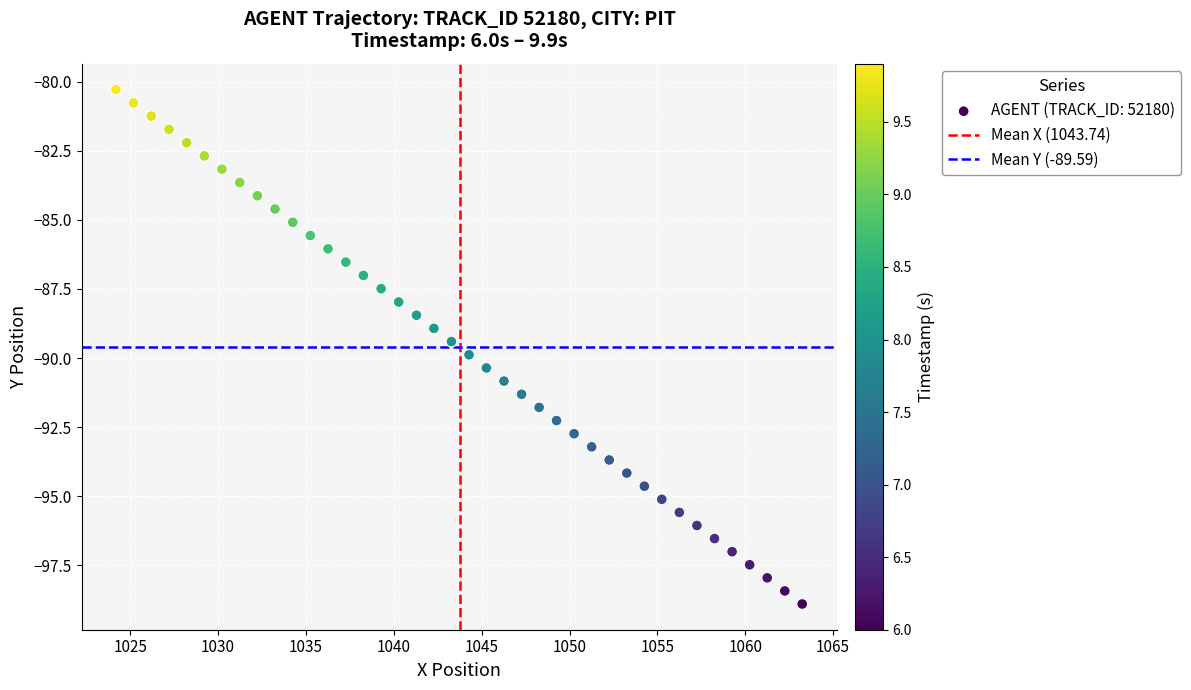

What is the range of Y values (max minus min)?

18.6